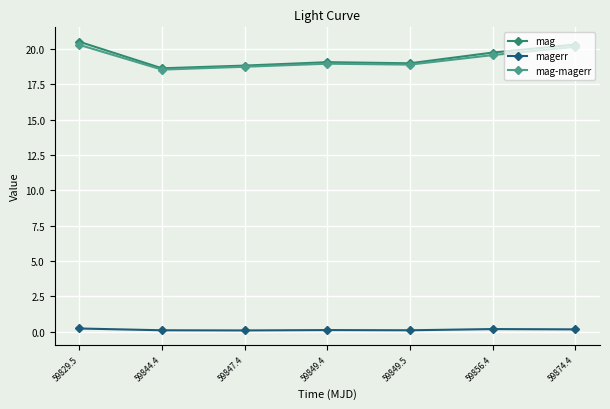

What is the difference between the maximum and minimum values in the mag-magerr series?

1.8